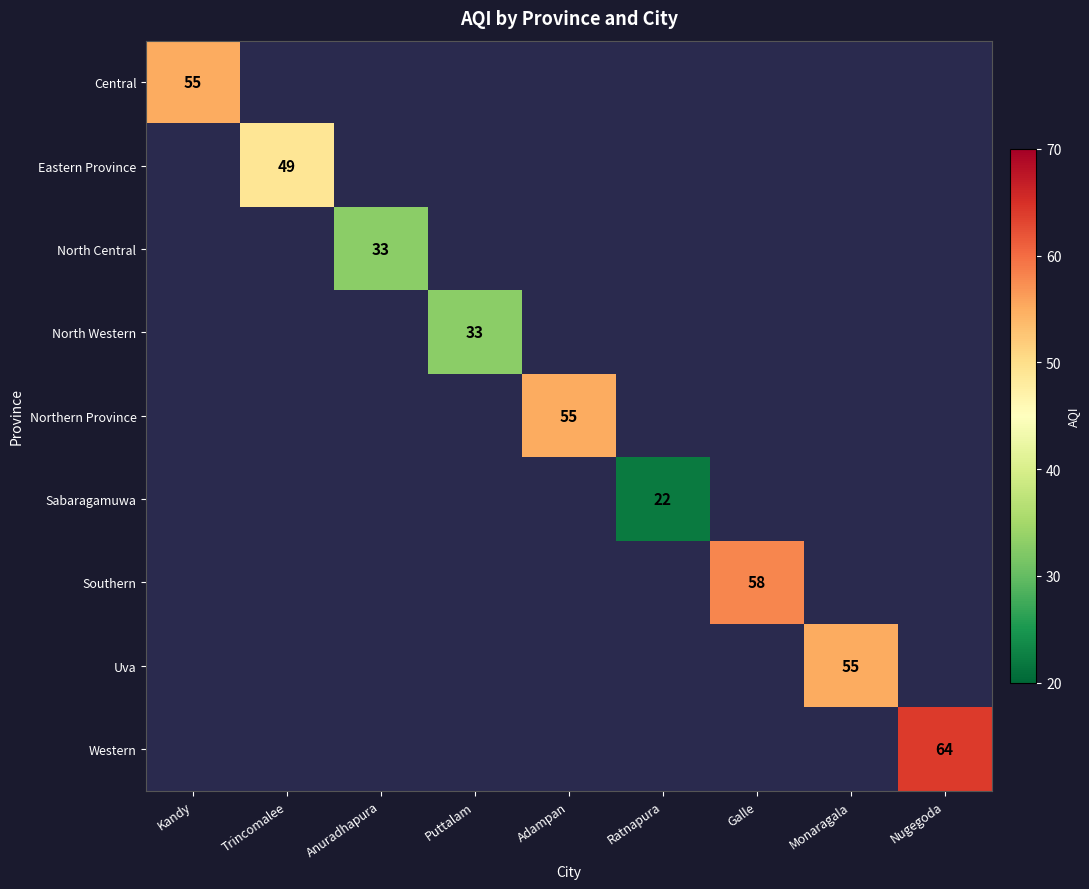

The Southern series shows 103 at Galle. True or false?

False